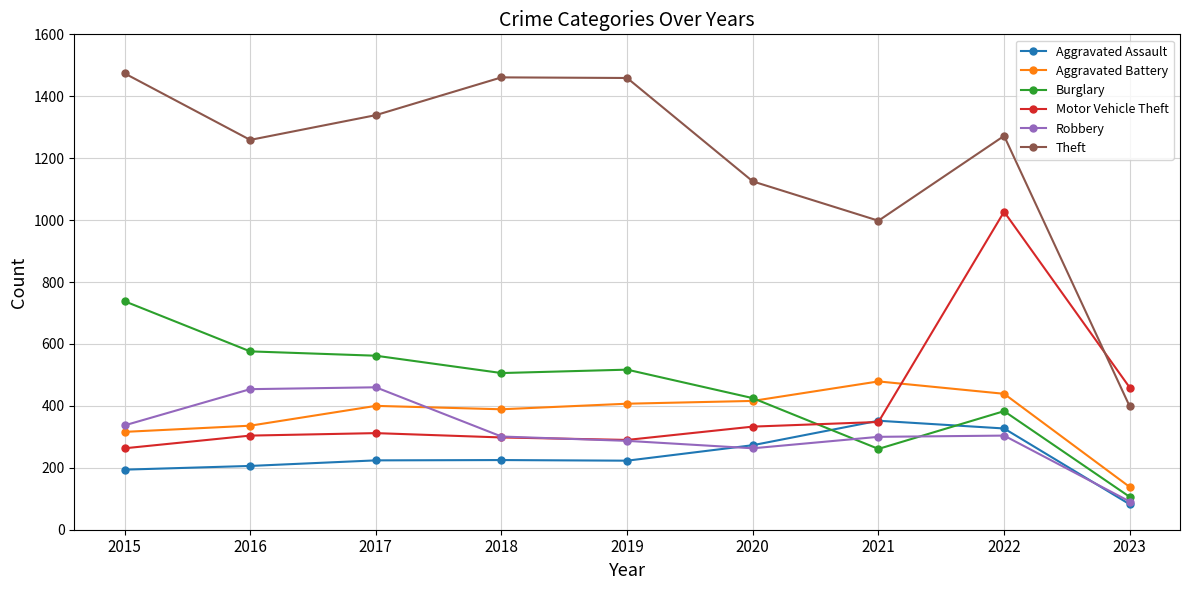

What is the approximate value of Robbery at 2020, to the nearest 5?

265